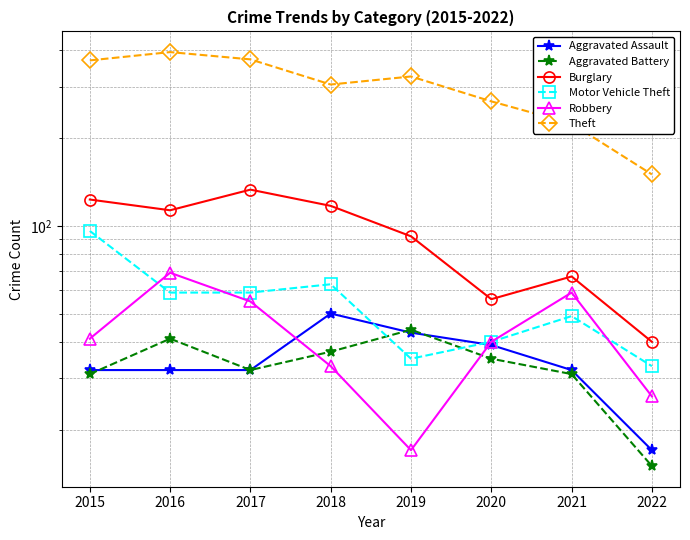

Where is the first local maximum for Aggravated Assault?

2018